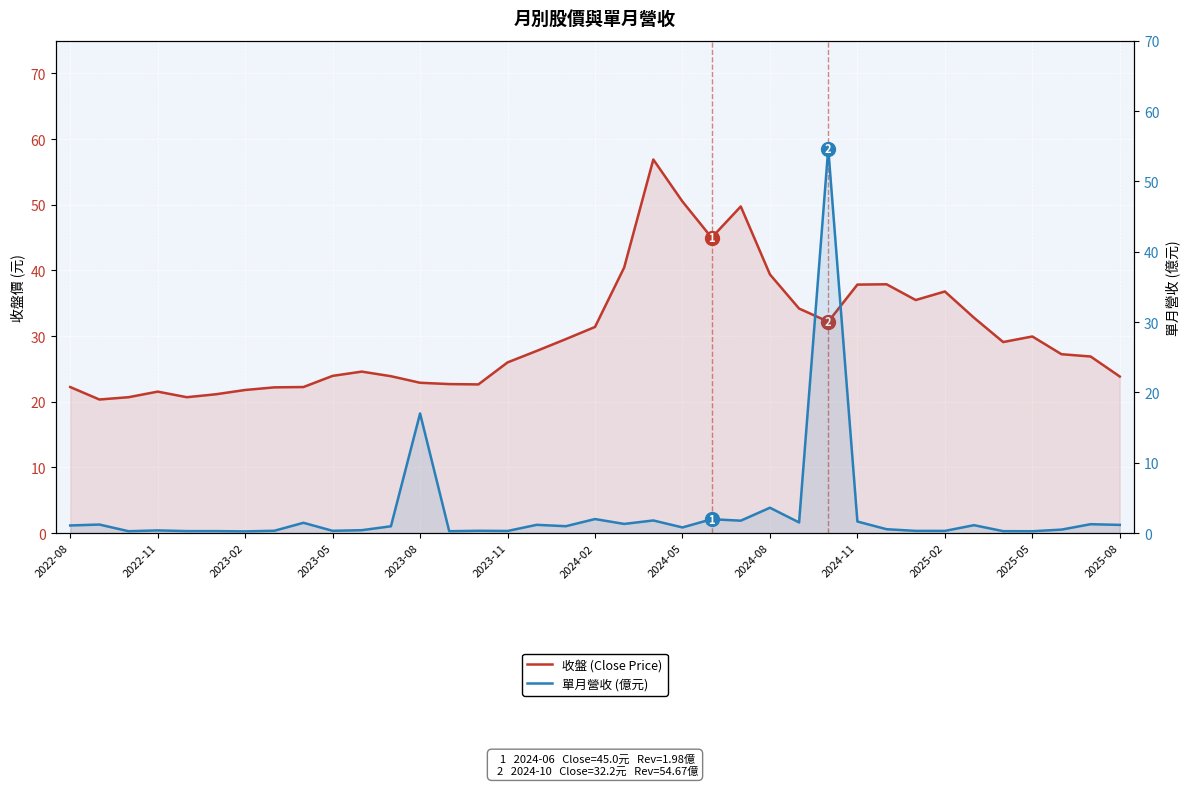

What is the sum of the 單月營收 (億元) values at 22 and 16?

3.2